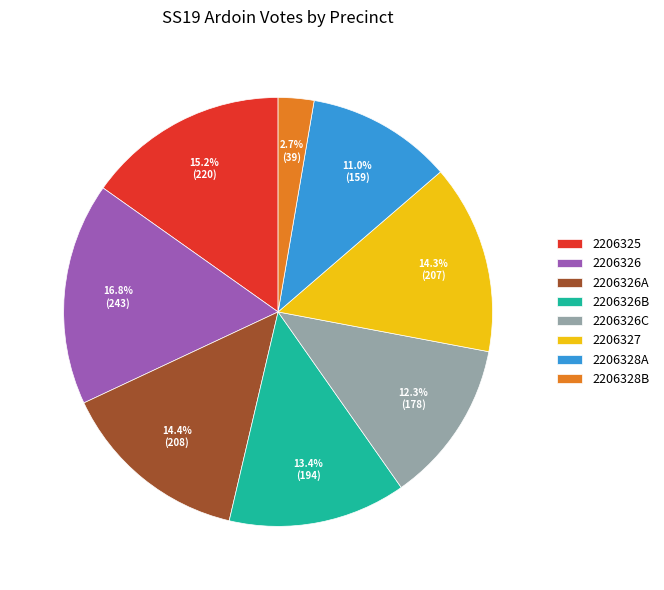

To the nearest percent, what portion does 2206326C represent?

12%